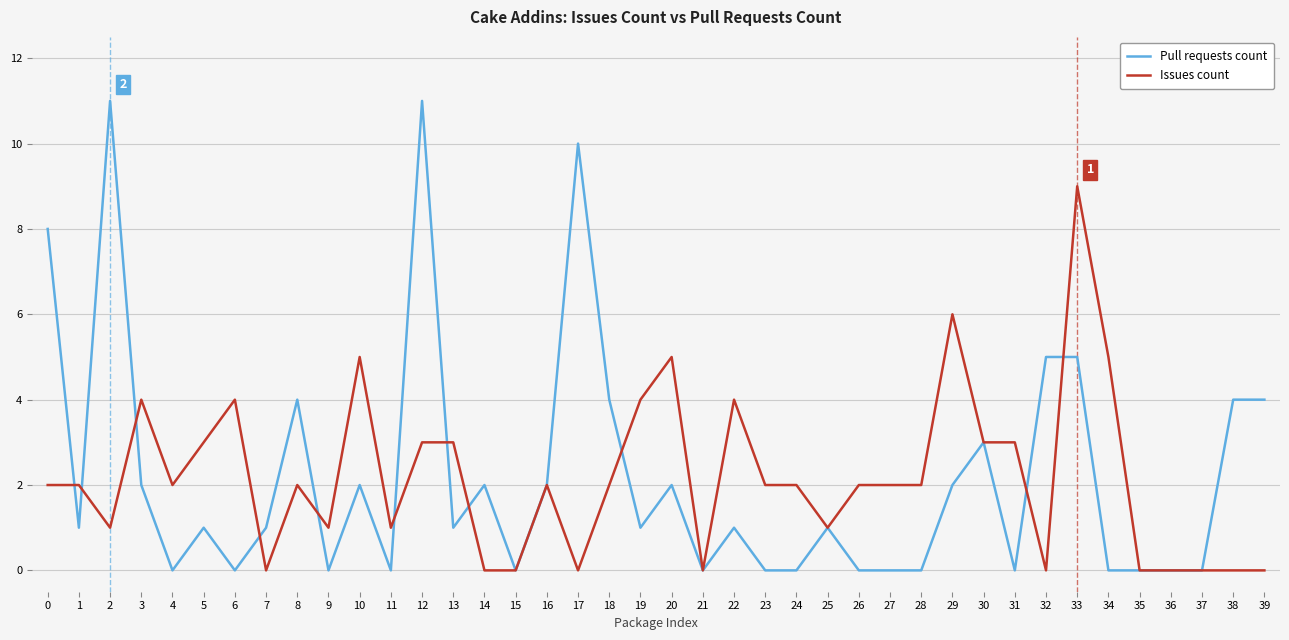

What is the difference between the highest and lowest values at 13?

2